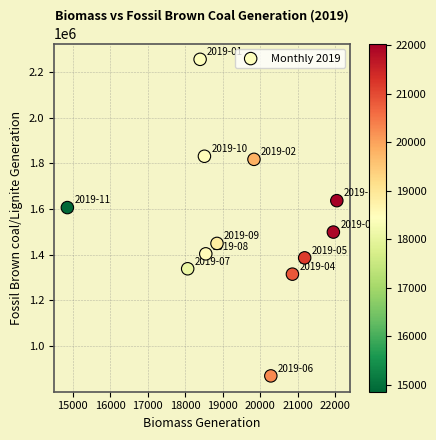

What is the range of X values (max minus min)?

7178